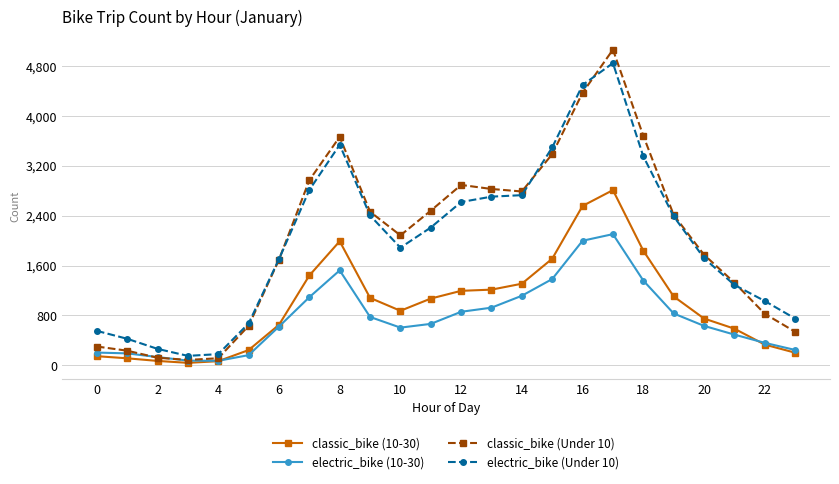

How many data points does each series have?

24